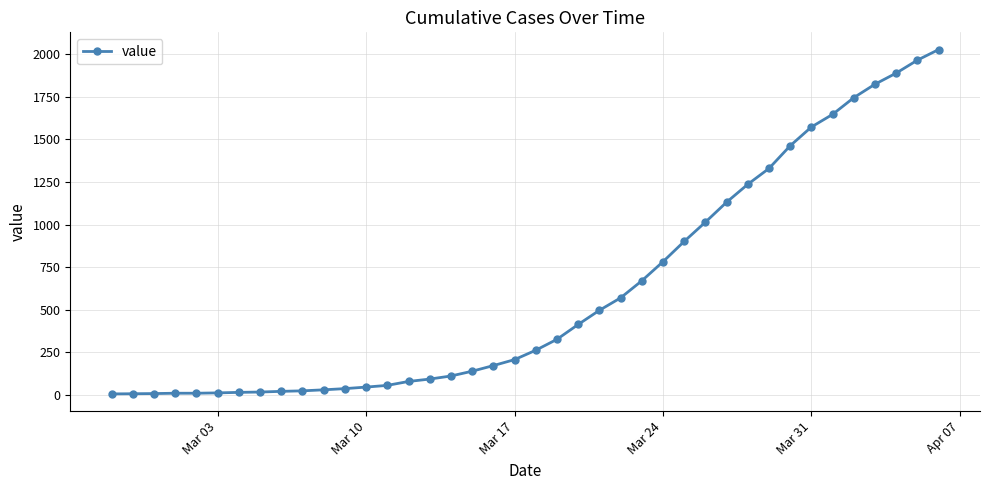

What is the sum of all values?

24379